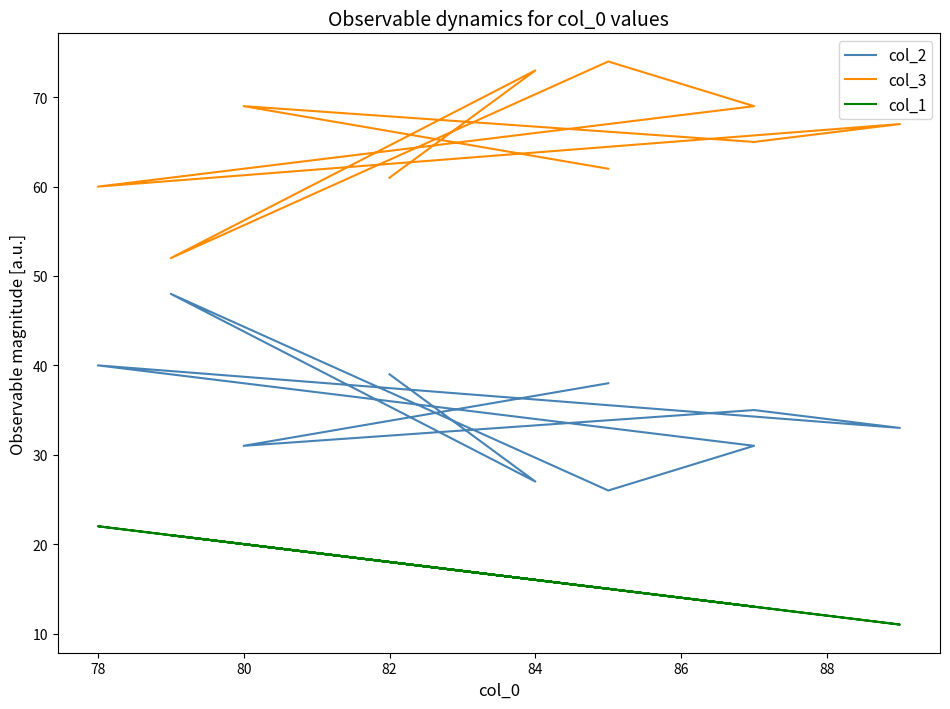

At which category is the sum across all series the highest?

78